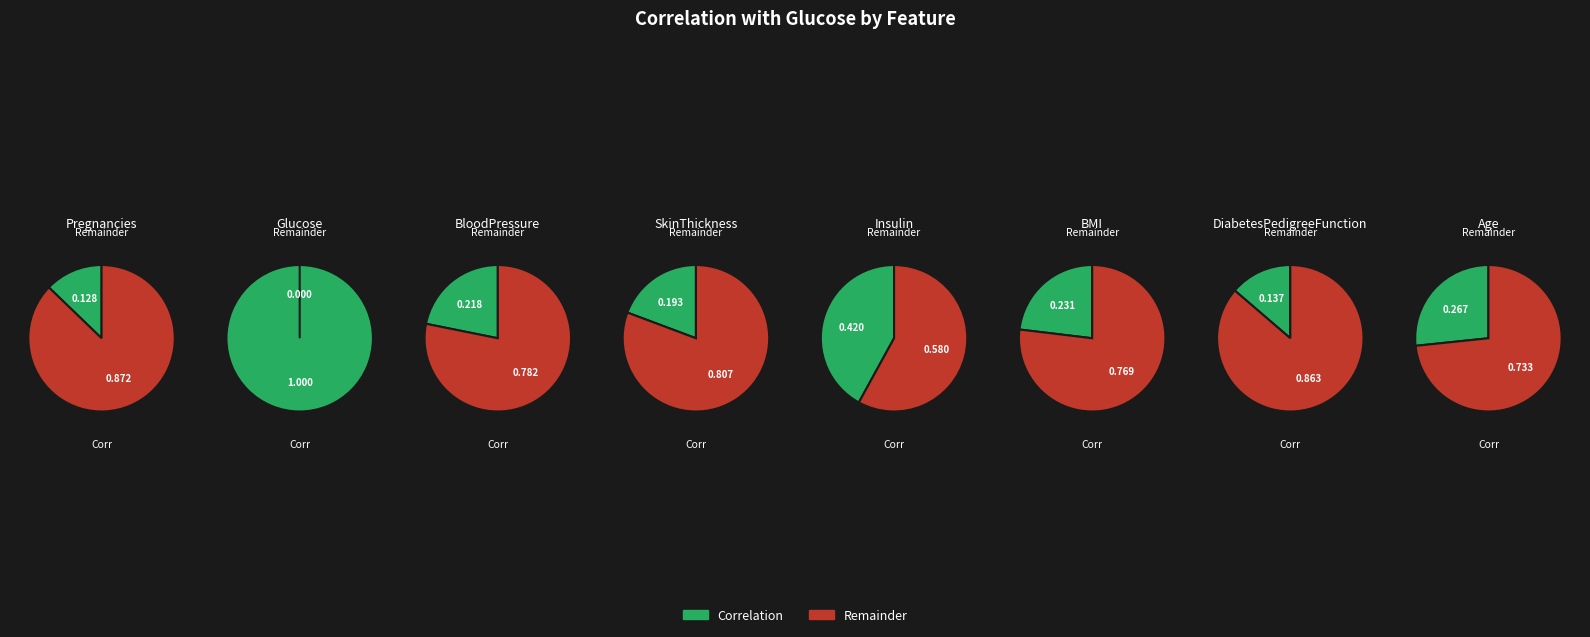

Which category has the biggest portion of the pie?

Glucose